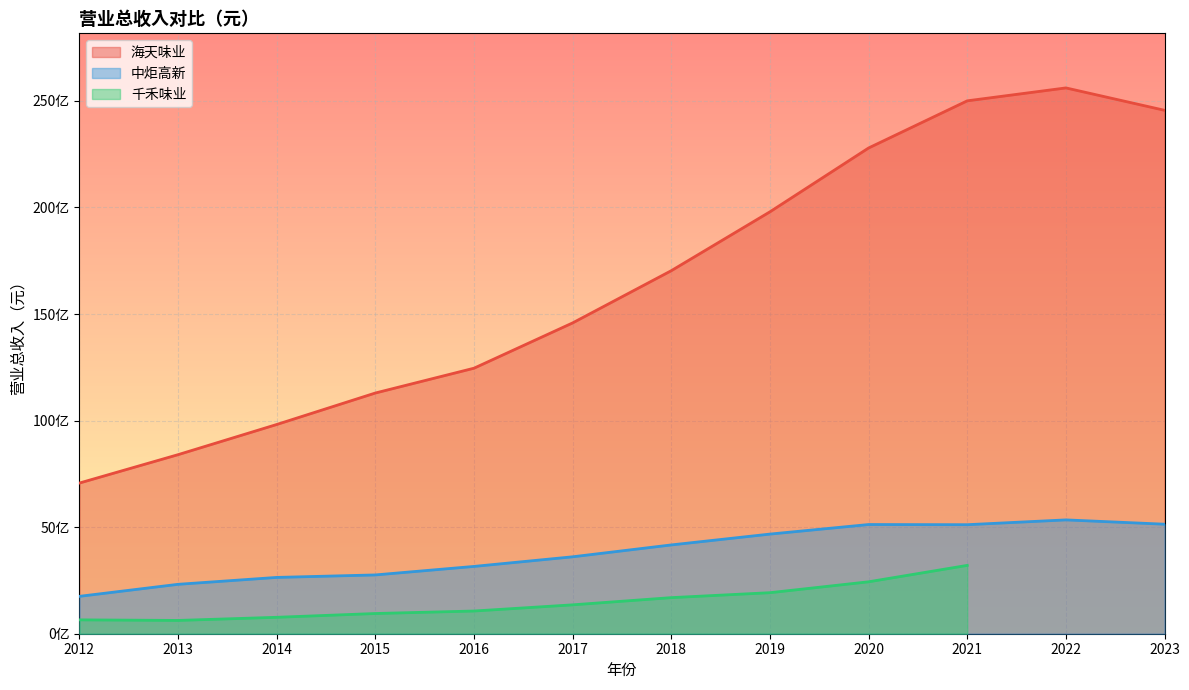

At which label does 海天味业 reach its minimum?

2012